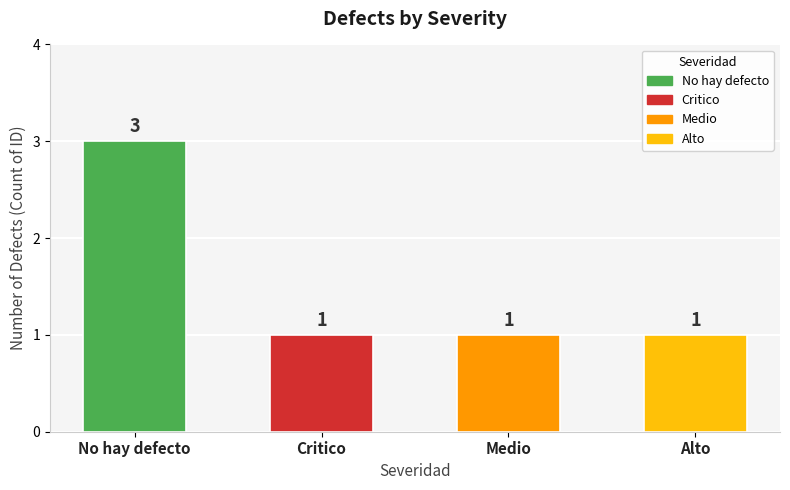

What is the approximate value at No hay defecto?

3